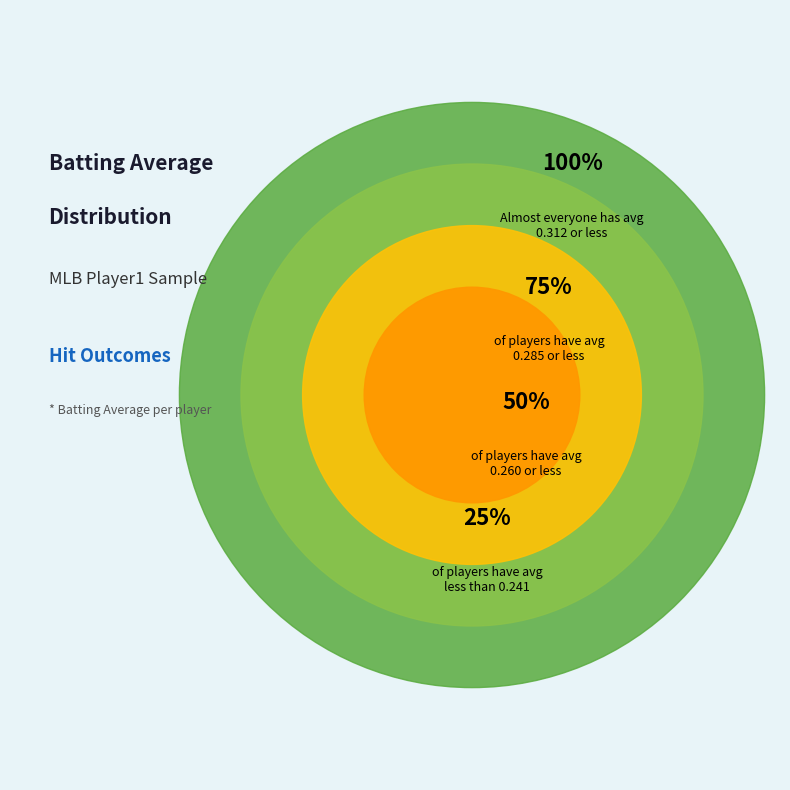

Which category has the smallest portion of the pie?

False